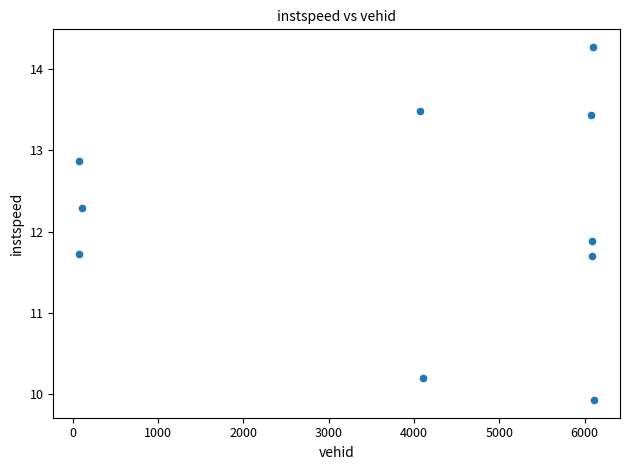

What is the average Y value?

12.2